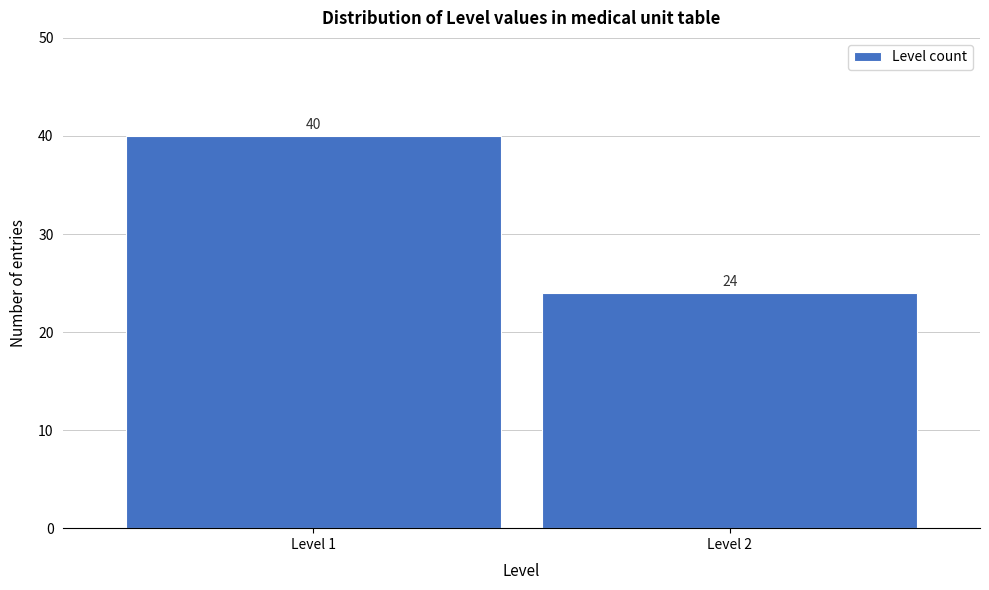

Reading left to right, what are all the values shown in this chart?

40	24